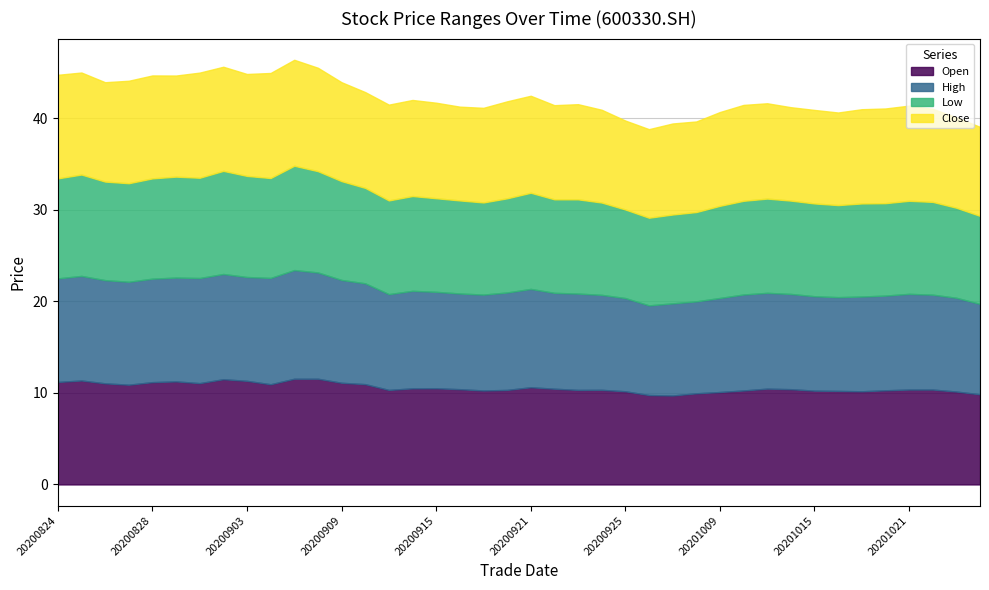

Between 20201023 and 20200910, which is larger?

20200910